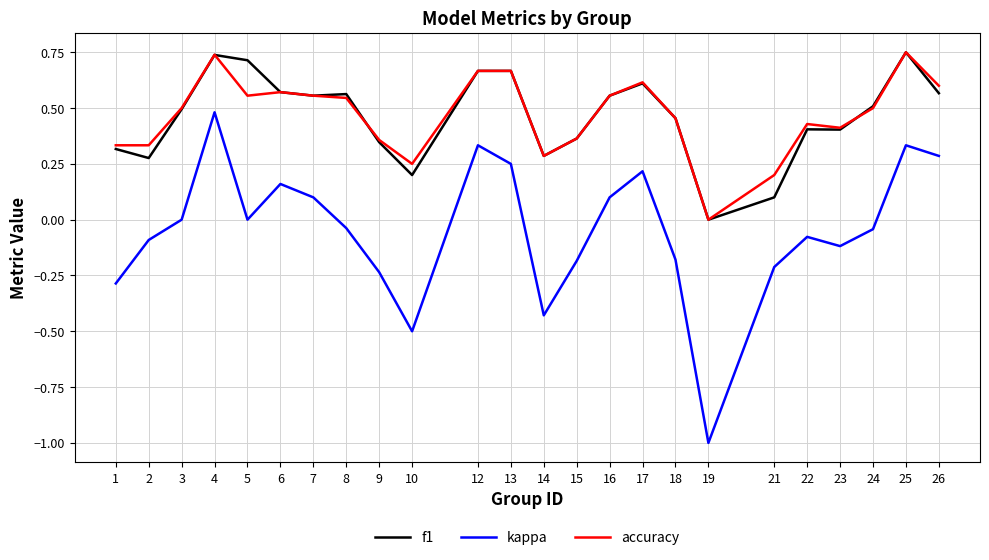

At which label does kappa reach its peak?

4